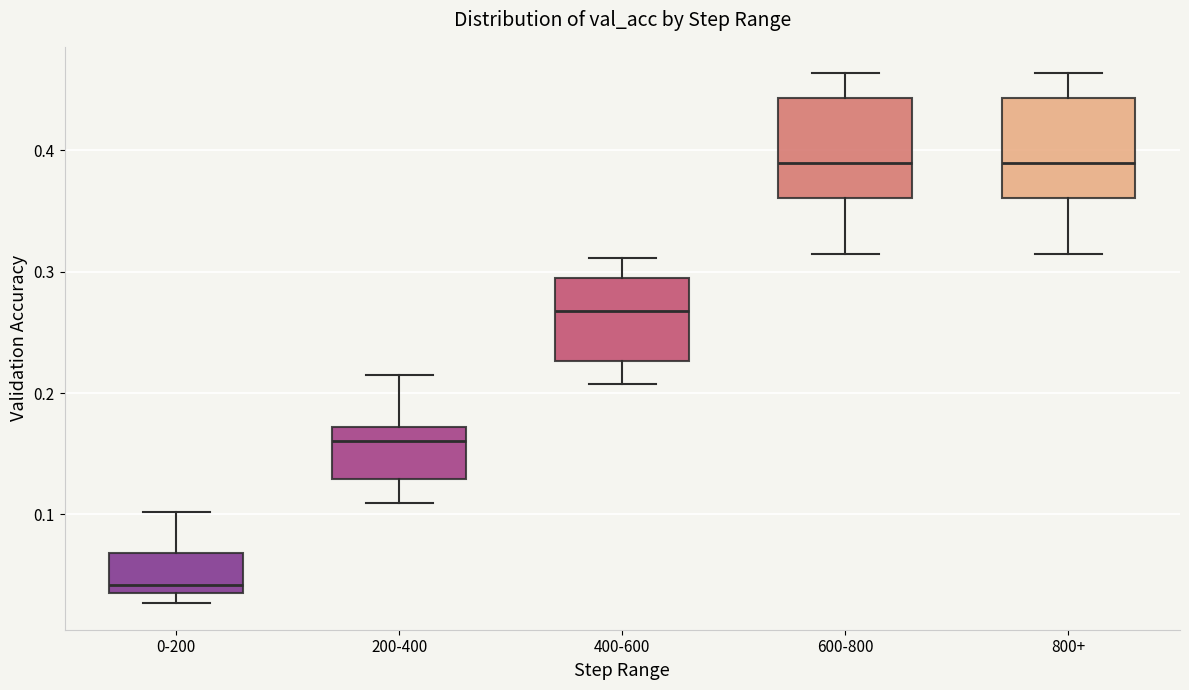

Where is the lower edge of the box for 0-200 on the y-axis? The values are not printed on the chart, so give them approximately, as read against the axis.

0.03